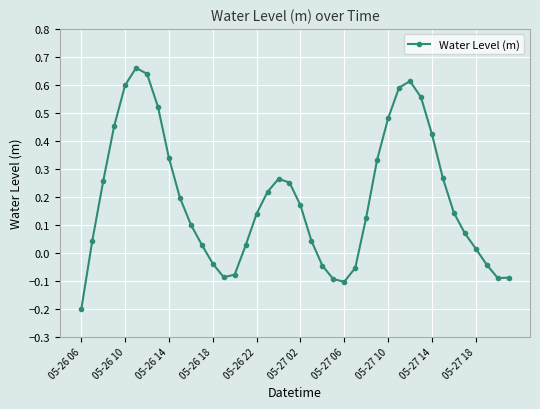

How many interior local peaks (higher than both neighbors) does the data have?

3